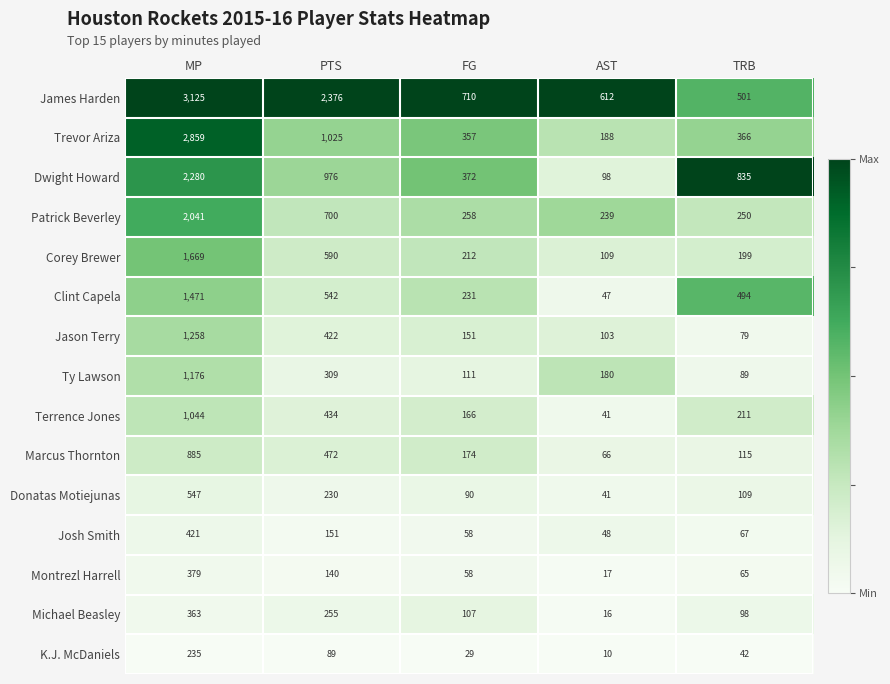

Which series has the widest spread of values?

Trevor Ariza